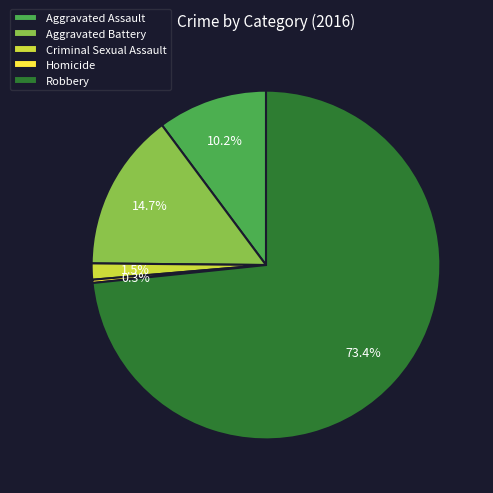

To the nearest percent, what is the average slice percentage?

20%